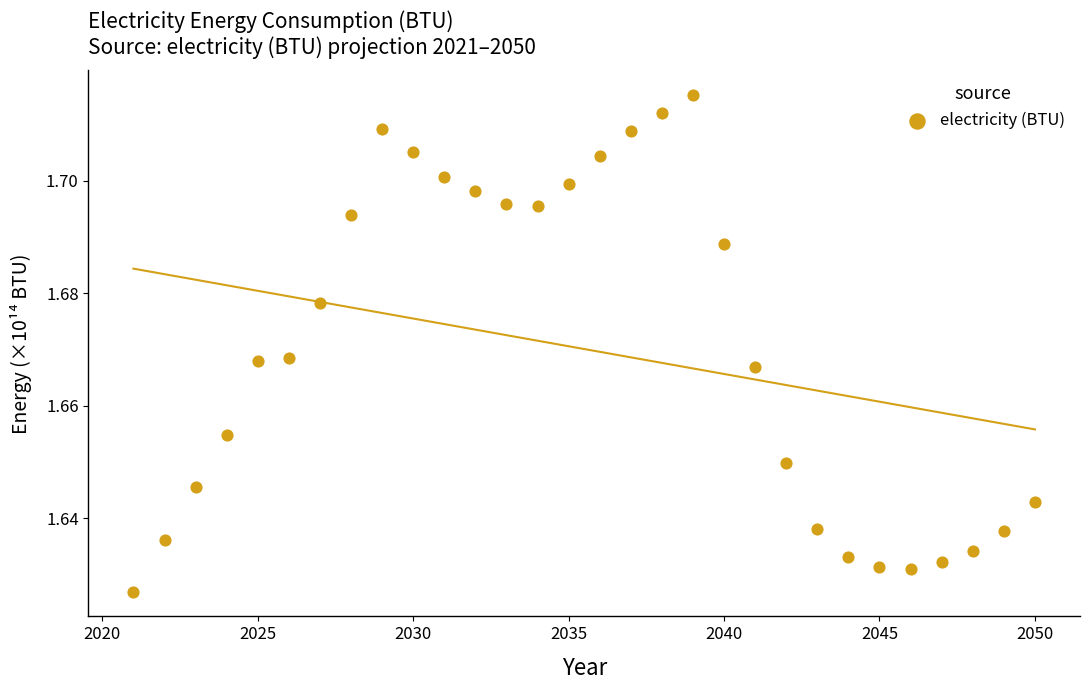

What is the range of X values (max minus min)?

29.0